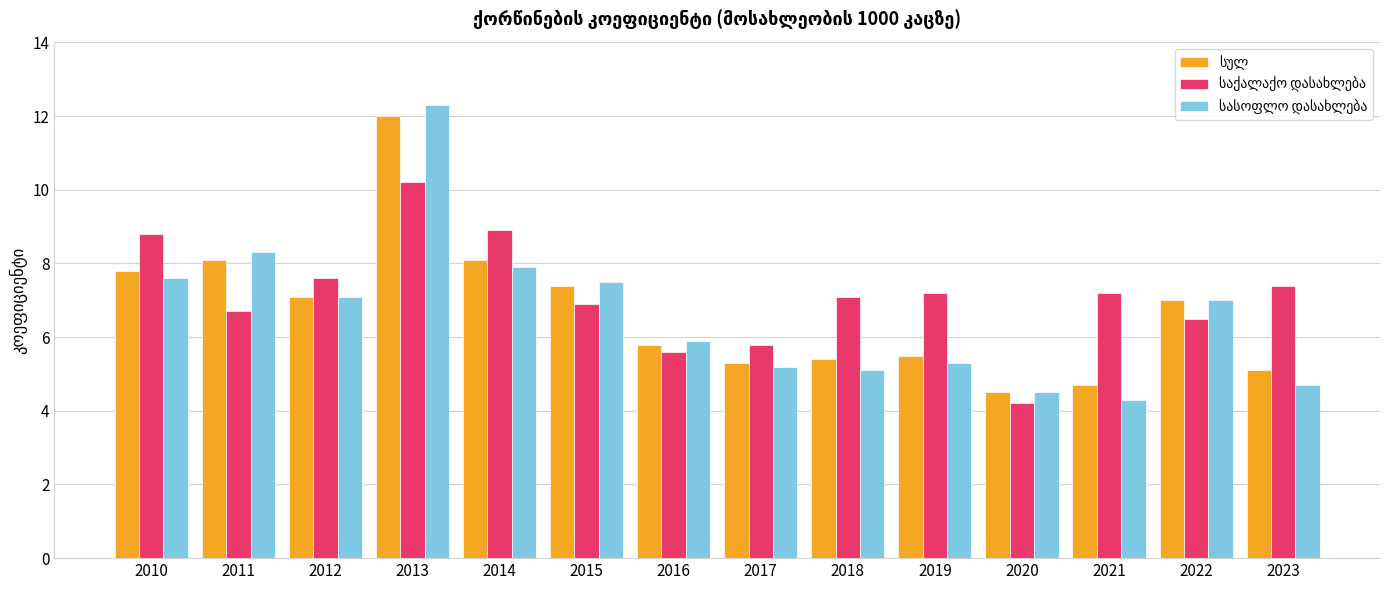

What is the total value across all series at 2018?

17.6